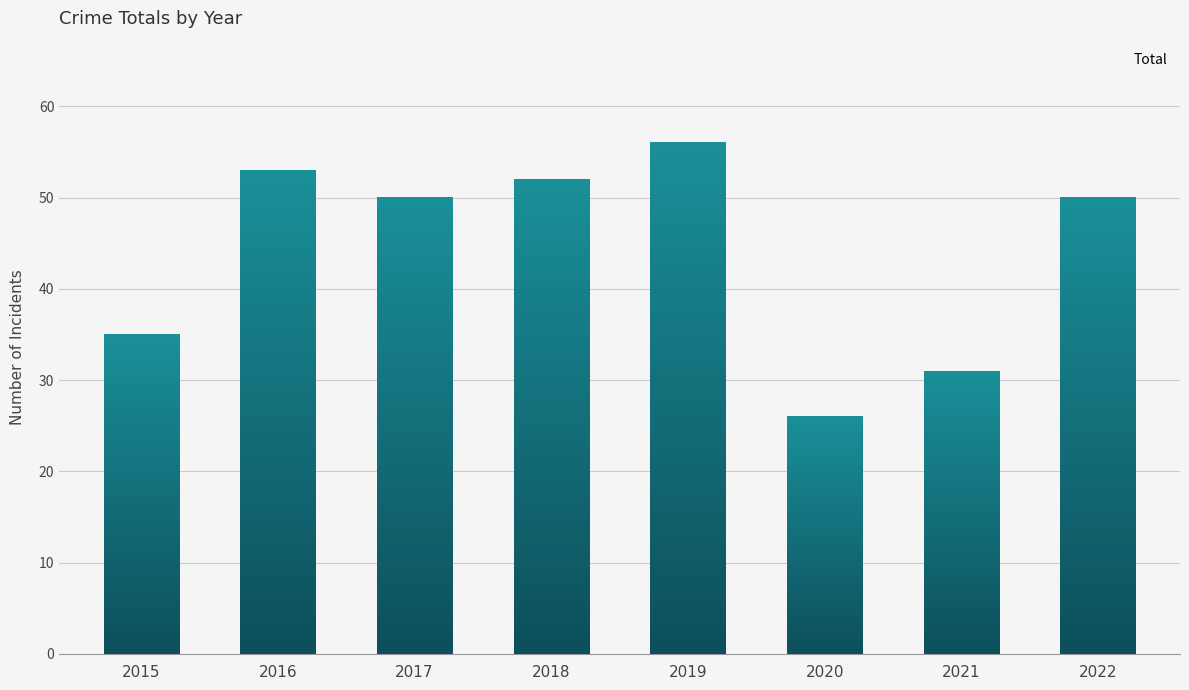

What is the smallest value displayed?

26